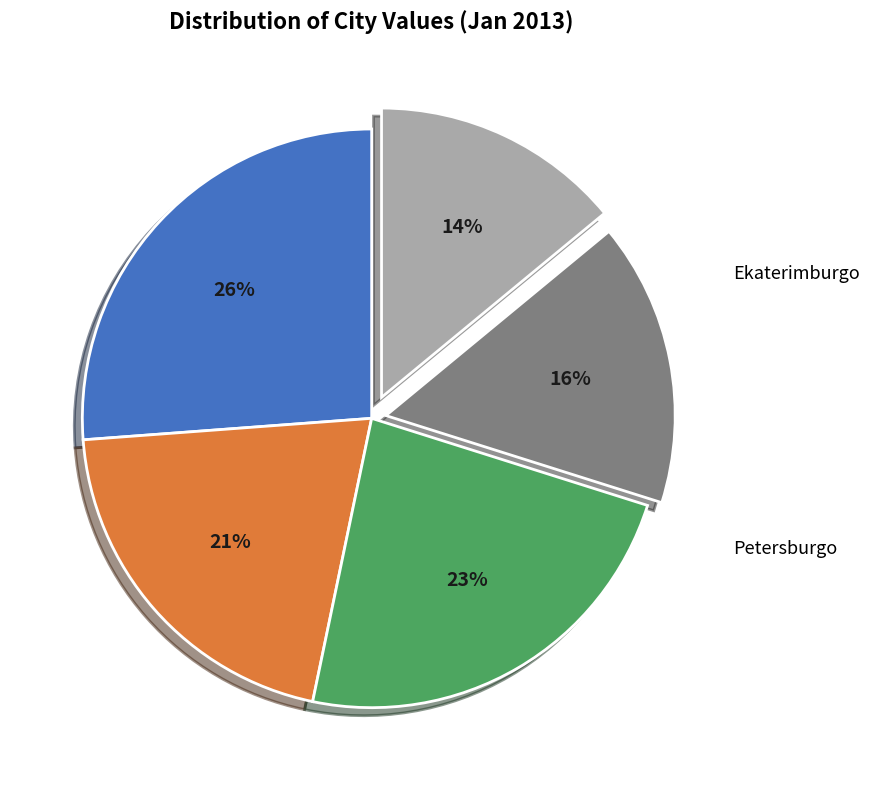

To the nearest percent, what is the difference between the largest and smallest slice percentages?

12%